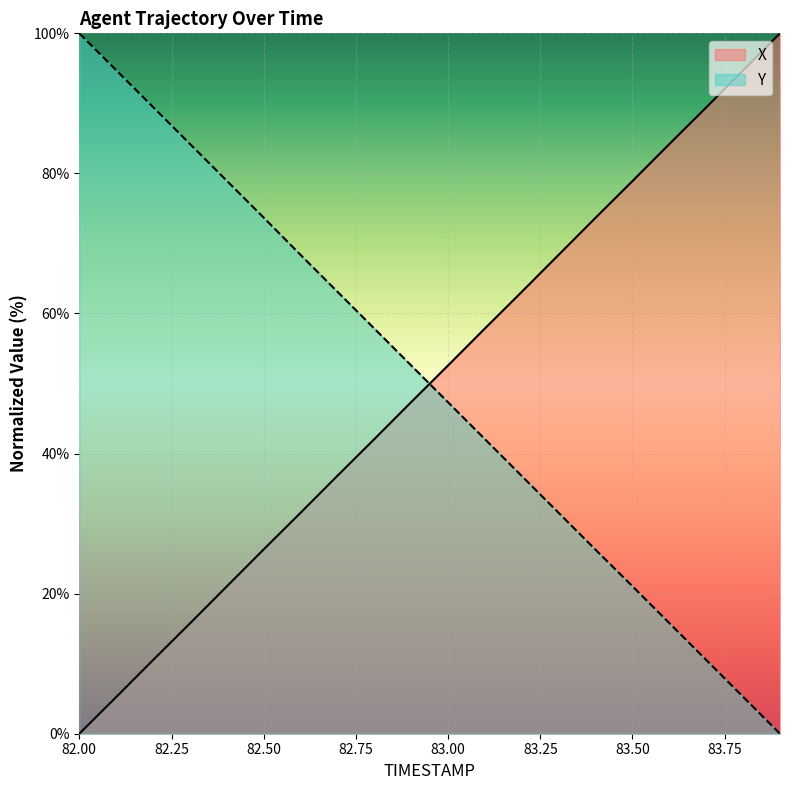

At how many categories does at least one series exceed 84?

8